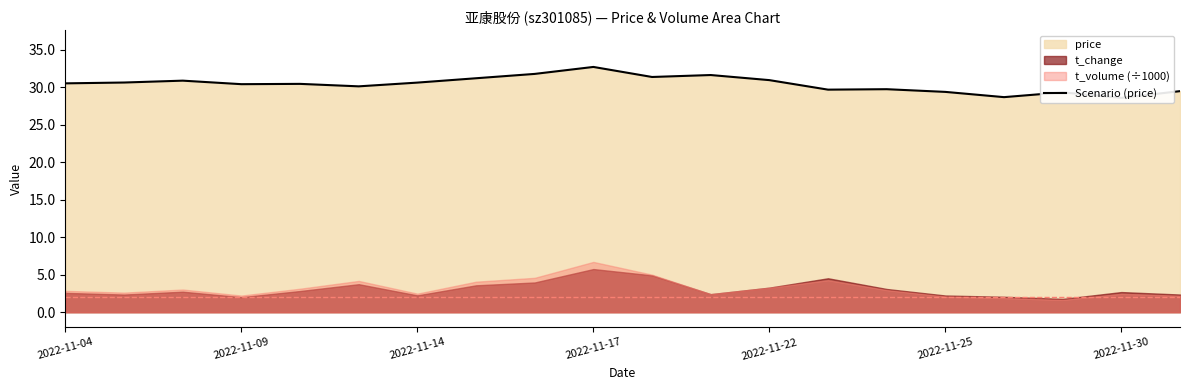

Between 11 and 15, which is larger?

11